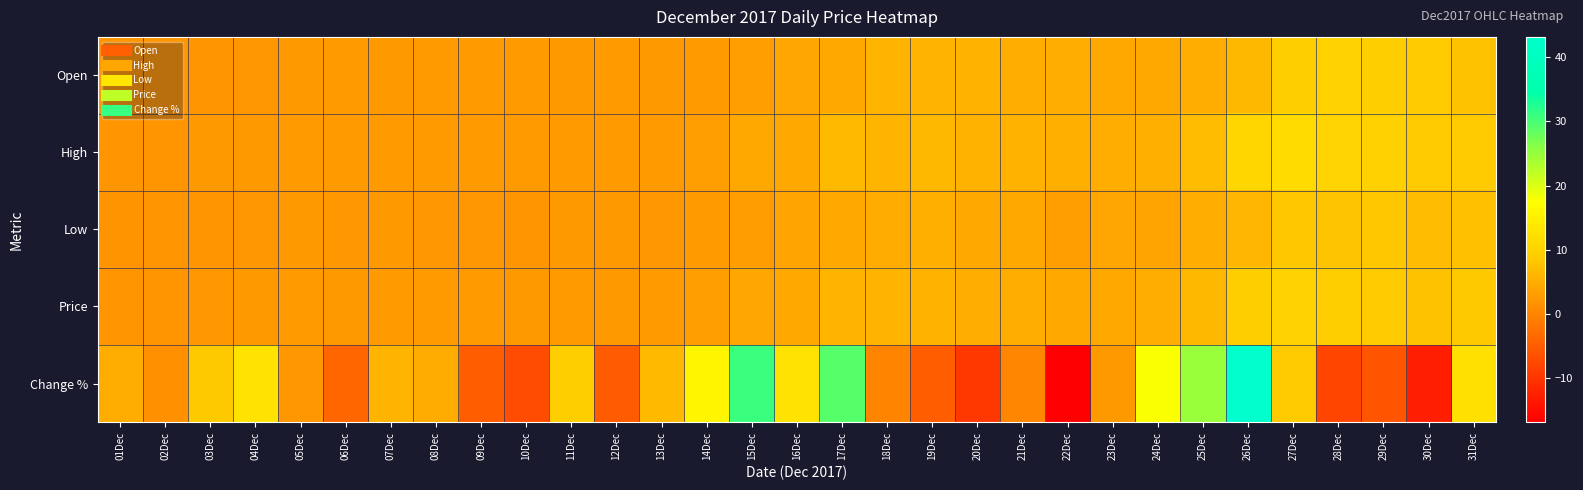

Between 25Dec and 30Dec, which series saw the biggest shift?

Change %